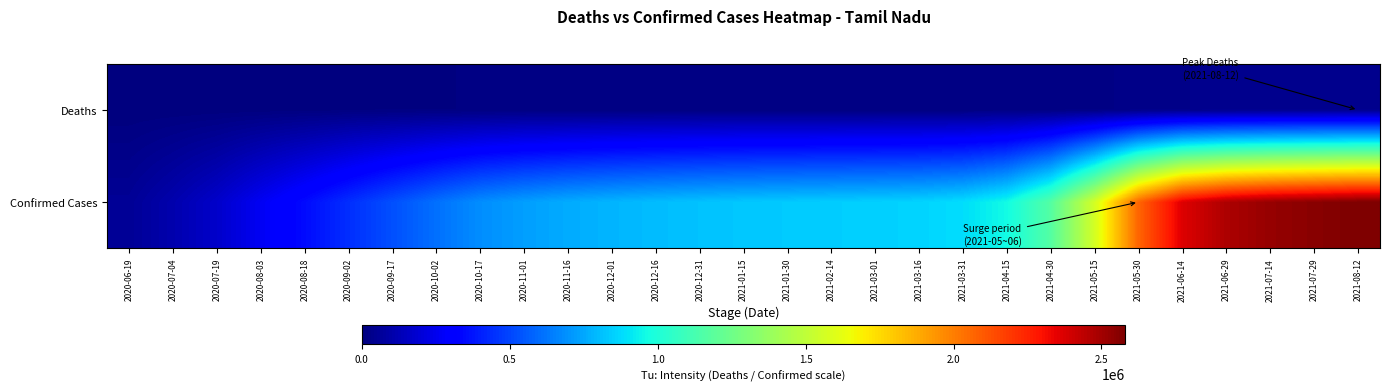

Reading right to left, list all the values displayed in this chart.

Confirmed Cases: 2021-08-12=2581094	2021-07-29=2555664	2021-07-14=2526401	2021-06-29=2475190	2021-06-14=2366493	2021-05-30=2068580	2021-05-15=1565035	2021-04-30=1166756	2021-04-15=962935	2021-03-31=886673	2021-03-16=861429	2021-03-01=852016	2021-02-14=845120	2021-01-30=837832	2021-01-15=829573	2020-12-31=817077	2020-12-16=802342	2020-12-01=783319	2020-11-16=759916	2020-11-01=727026	2020-10-17=683486	2020-10-02=608885	2020-09-17=525420	2020-09-02=439959	2020-08-18=349654	2020-08-03=263222	2020-07-19=170693	2020-07-04=107001	2020-06-19=54449
Deaths: 2021-08-12=34395	2021-07-29=34023	2021-07-14=33557	2021-06-29=32506	2021-06-14=29801	2021-05-30=23754	2021-05-15=17359	2021-04-30=14046	2021-04-15=12999	2021-03-31=12719	2021-03-16=12556	2021-03-01=12501	2021-02-14=12419	2021-01-30=12350	2021-01-15=12251	2020-12-31=12109	2020-12-16=11931	2020-12-01=11722	2020-11-16=11495	2020-11-01=11152	2020-10-17=10586	2020-10-02=9653	2020-09-17=8618	2020-09-02=7516	2020-08-18=6007	2020-08-03=4241	2020-07-19=2481	2020-07-04=1450	2020-06-19=666